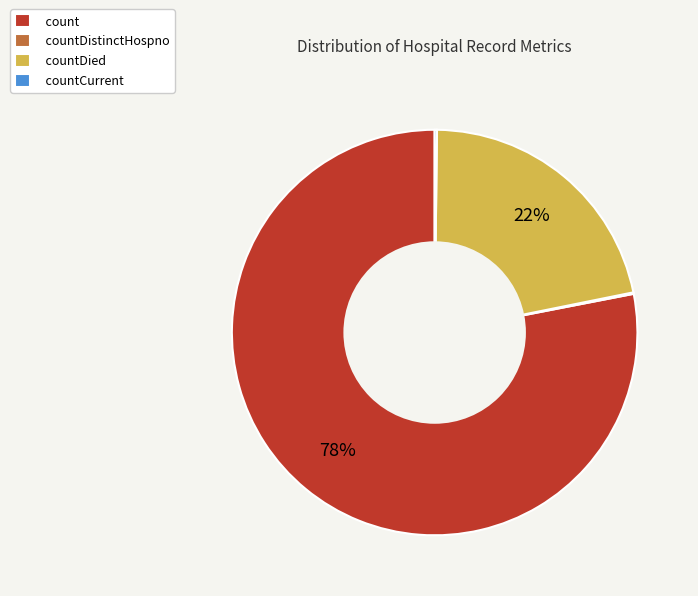

Between count and countDied, which is larger?

count